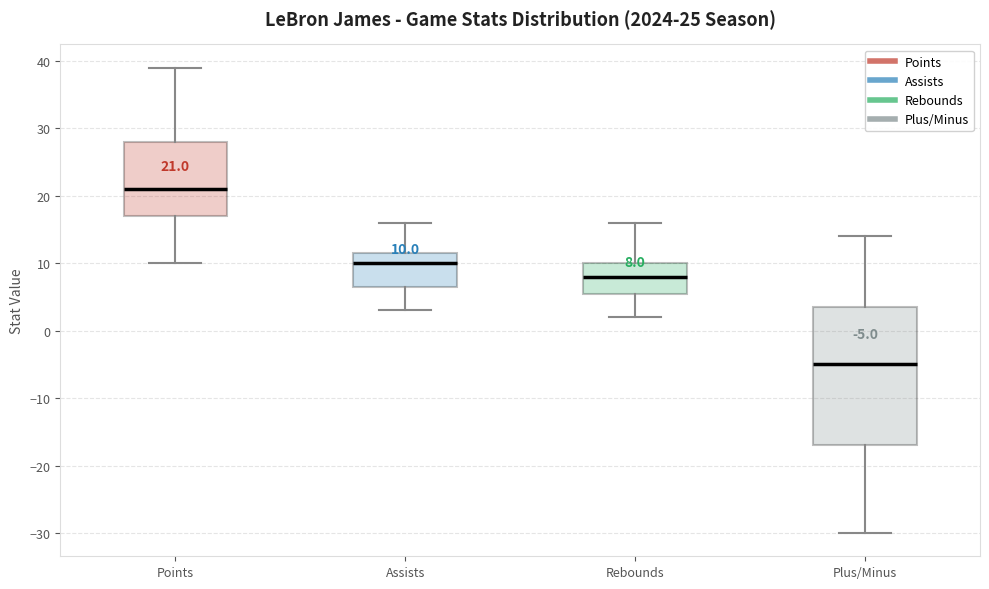

Which box is the tallest, from its lower edge to its upper edge?

Plus/Minus